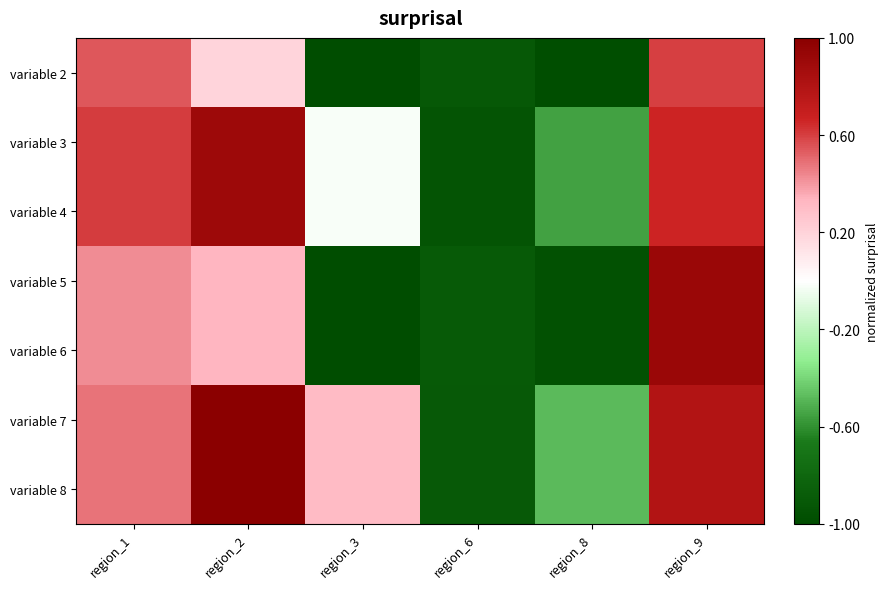

Reading left to right, transcribe all the data shown in this chart.

variable 2: region_1=0.5	region_2=0.2	region_3=-1.0	region_6=-0.9	region_8=-1.0	region_9=0.6
variable 3: region_1=0.6	region_2=0.9	region_3=-0.0	region_6=-0.9	region_8=-0.5	region_9=0.7
variable 4: region_1=0.6	region_2=0.9	region_3=-0.0	region_6=-0.9	region_8=-0.5	region_9=0.7
variable 5: region_1=0.4	region_2=0.3	region_3=-1.0	region_6=-0.9	region_8=-1.0	region_9=0.9
variable 6: region_1=0.4	region_2=0.3	region_3=-1.0	region_6=-0.9	region_8=-1.0	region_9=0.9
variable 7: region_1=0.5	region_2=1.0	region_3=0.3	region_6=-0.9	region_8=-0.5	region_9=0.8
variable 8: region_1=0.5	region_2=1.0	region_3=0.3	region_6=-0.9	region_8=-0.5	region_9=0.8